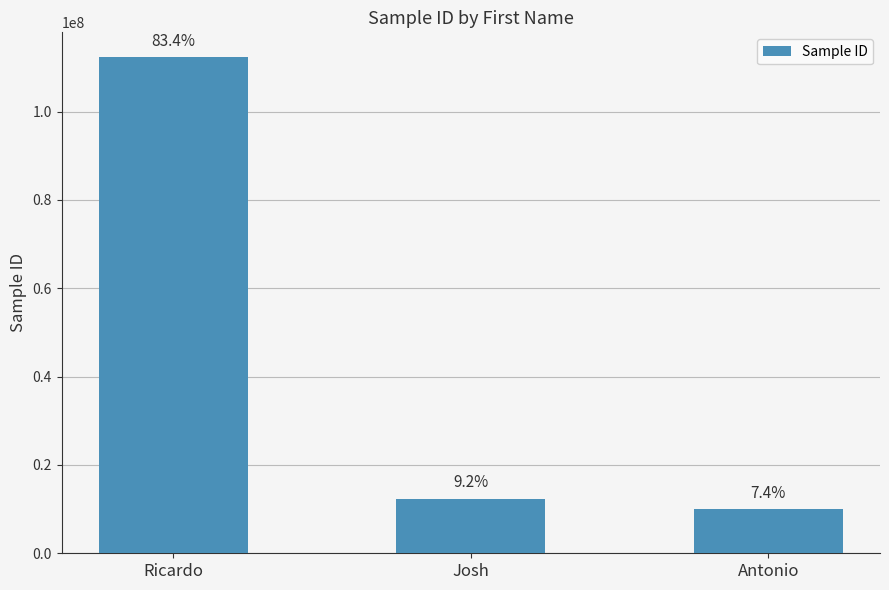

Read the value at Antonio.

9999999